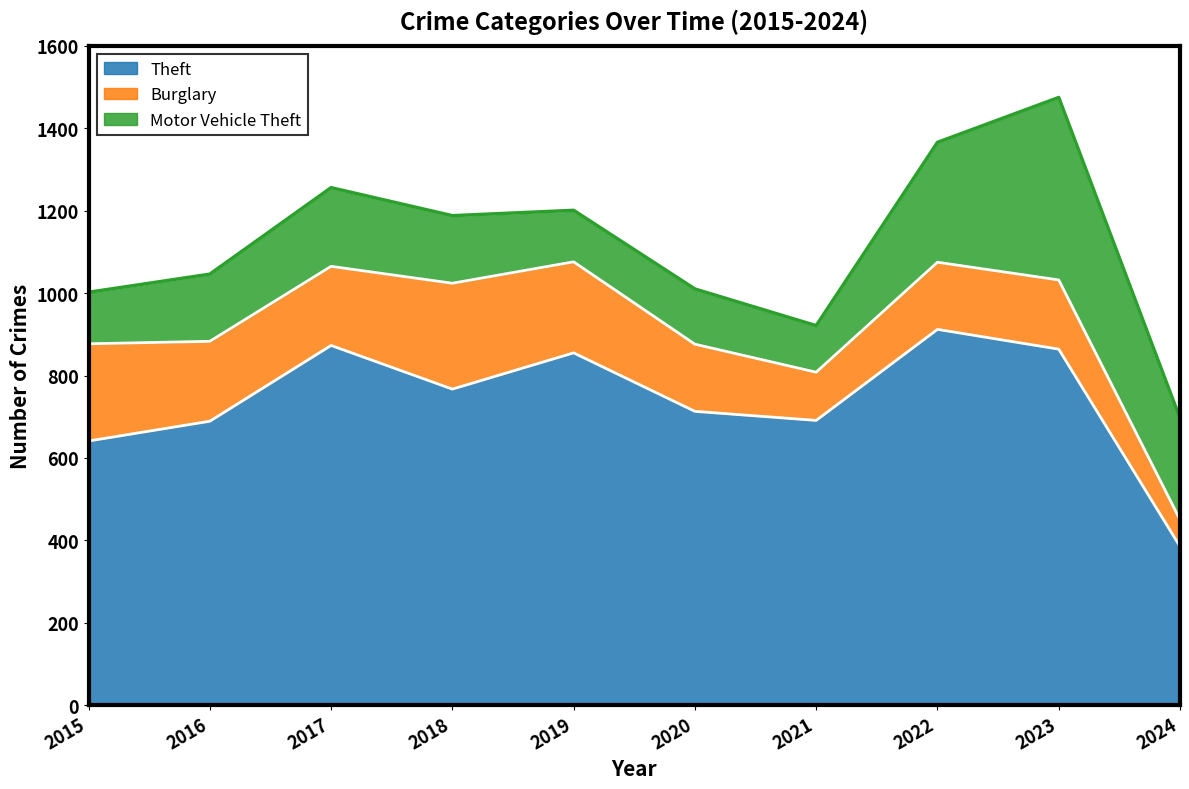

What is the sum of all Burglary values?

1776